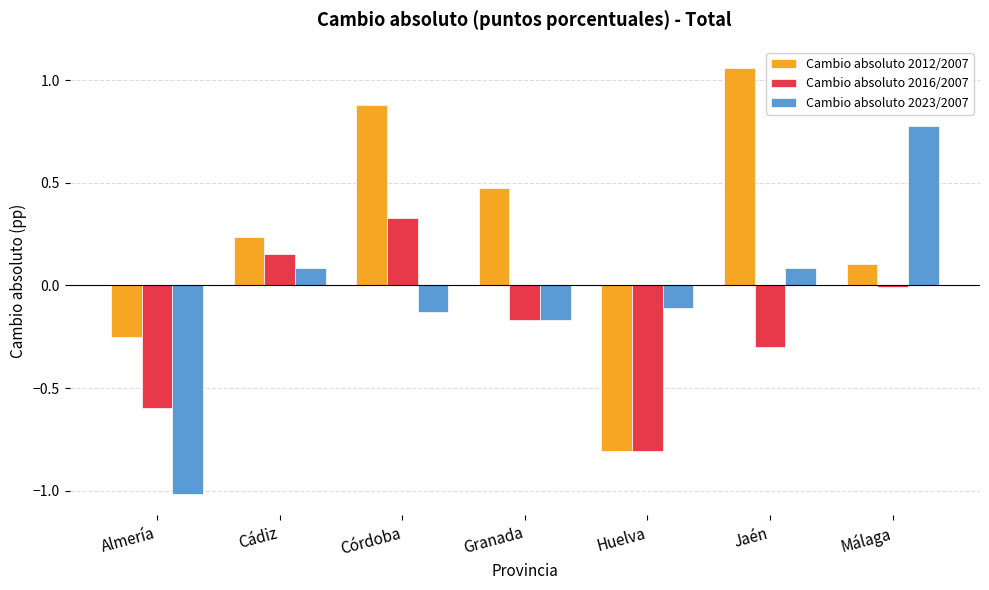

How many bars are there in each group?

3